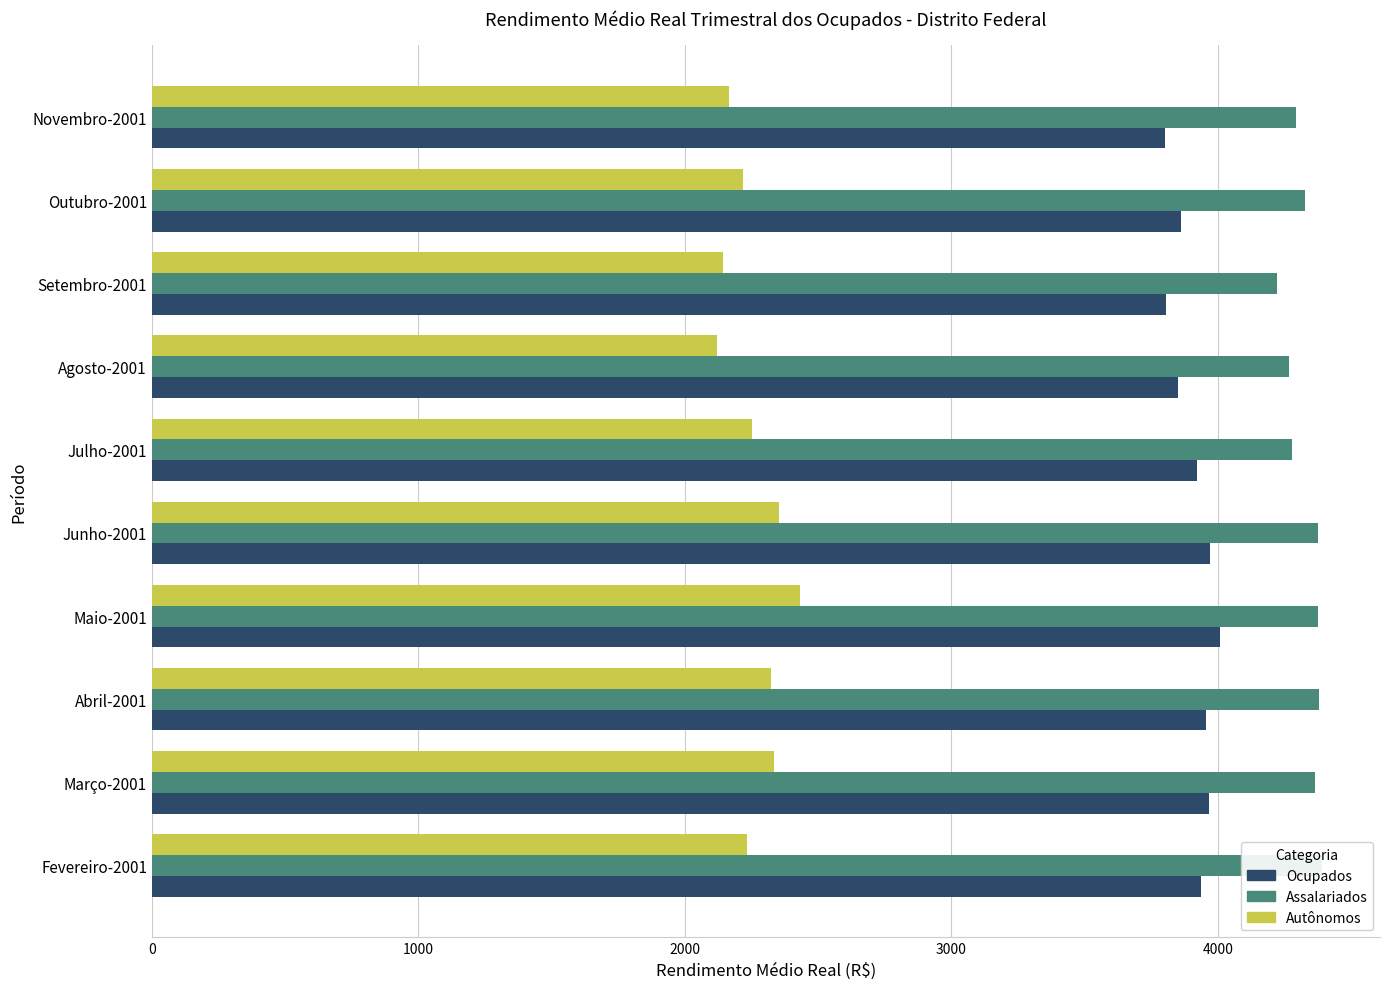

What is the difference between the second highest and second lowest values in the Assalariados series?

113.0